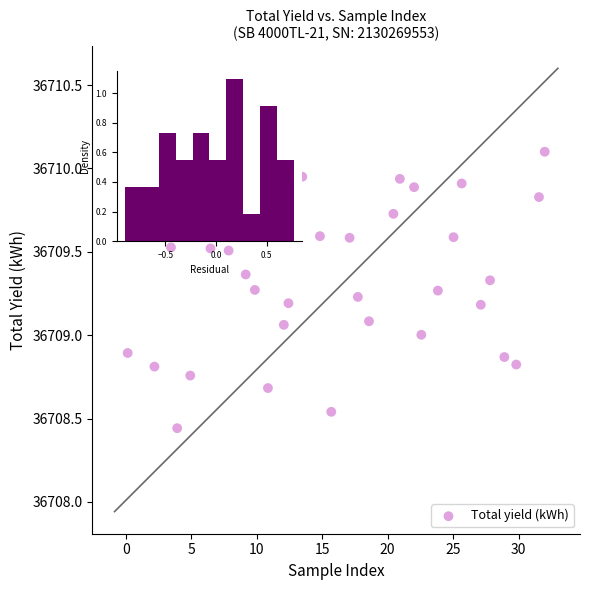

What is the range of X values (max minus min)?

31.8